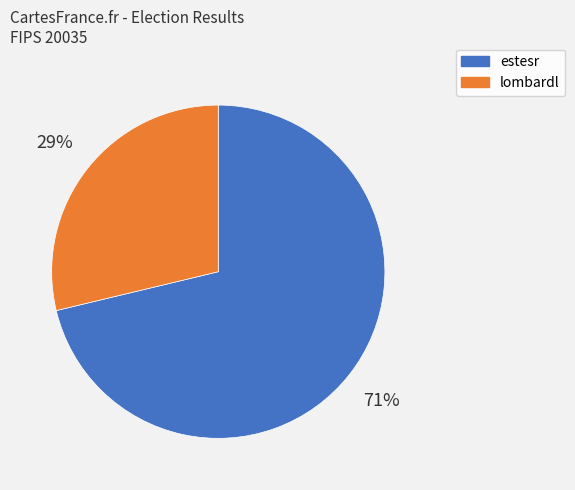

Is there any slice that represents more than half of the pie?

Yes